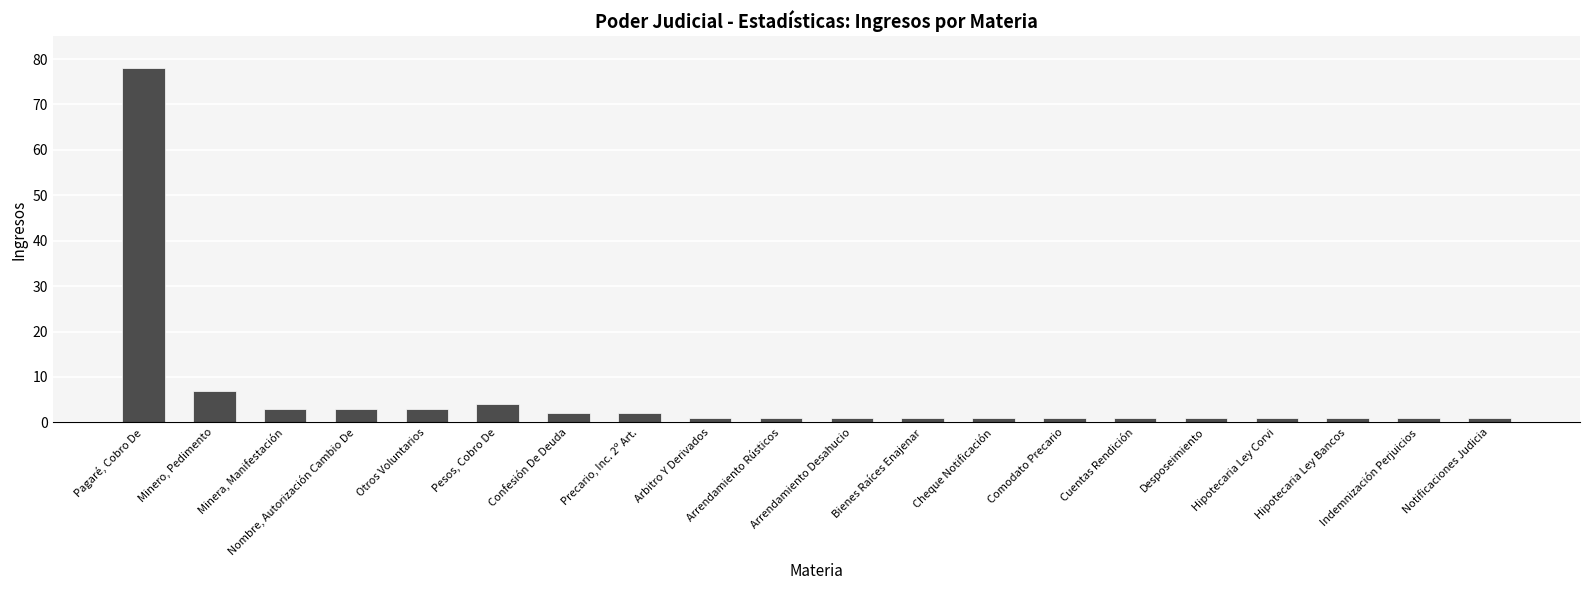

What is the difference between the maximum and minimum values?

77